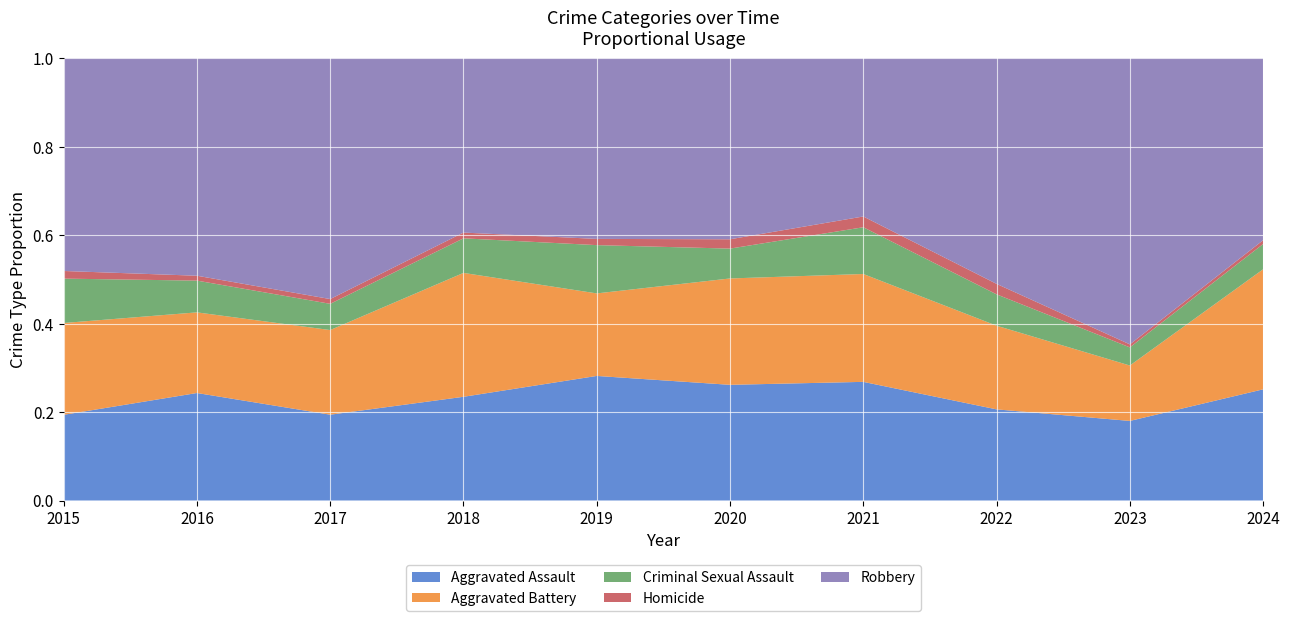

Reading left to right, transcribe all the data shown in this chart.

Aggravated Assault: 2015=56	2016=88	2017=72	2018=72	2019=80	2020=62	2021=66	2022=61	2023=79	2024=88
Aggravated Battery: 2015=60	2016=66	2017=71	2018=86	2019=53	2020=57	2021=60	2022=56	2023=55	2024=95
Criminal Sexual Assault: 2015=29	2016=26	2017=22	2018=24	2019=31	2020=16	2021=26	2022=21	2023=18	2024=20
Homicide: 2015=5	2016=4	2017=4	2018=4	2019=4	2020=5	2021=6	2022=7	2023=3	2024=3
Robbery: 2015=139	2016=178	2017=202	2018=121	2019=116	2020=97	2021=88	2022=151	2023=284	2024=144